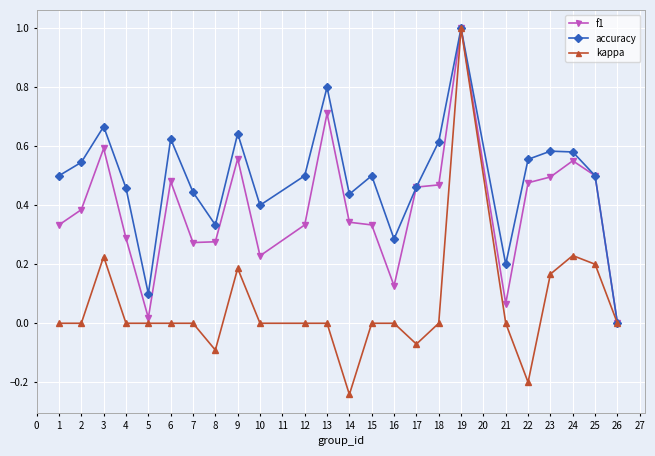

At which label does accuracy reach its peak?

19